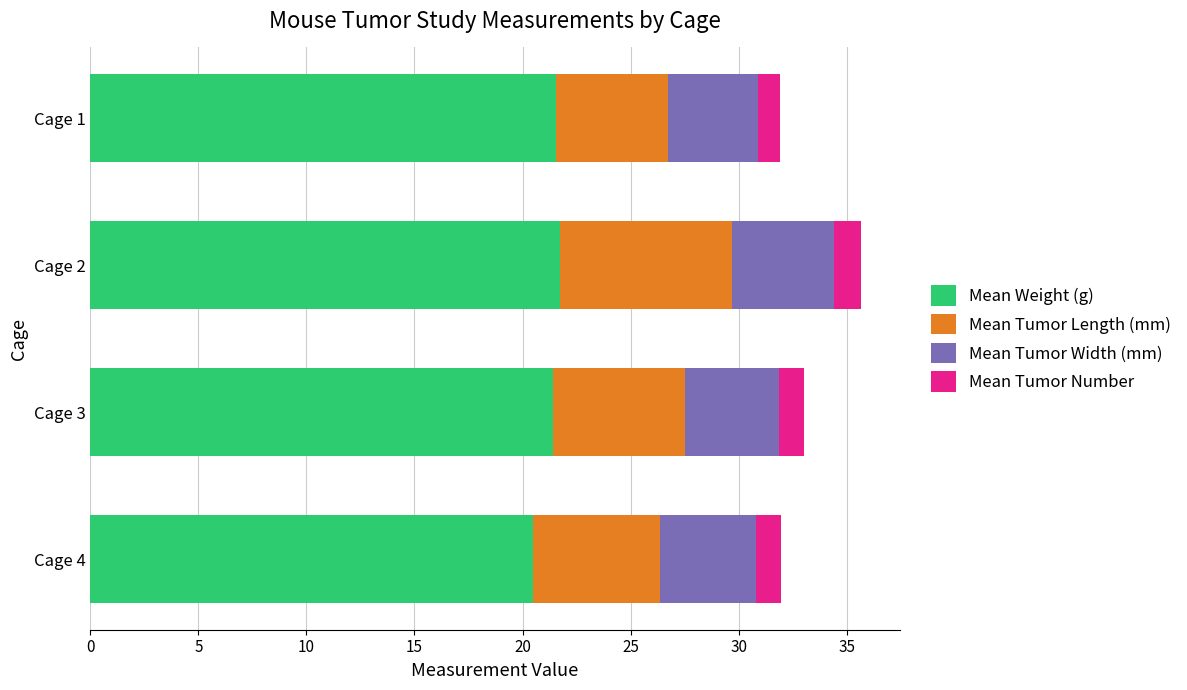

At which category is the sum across all series the highest?

Cage 2